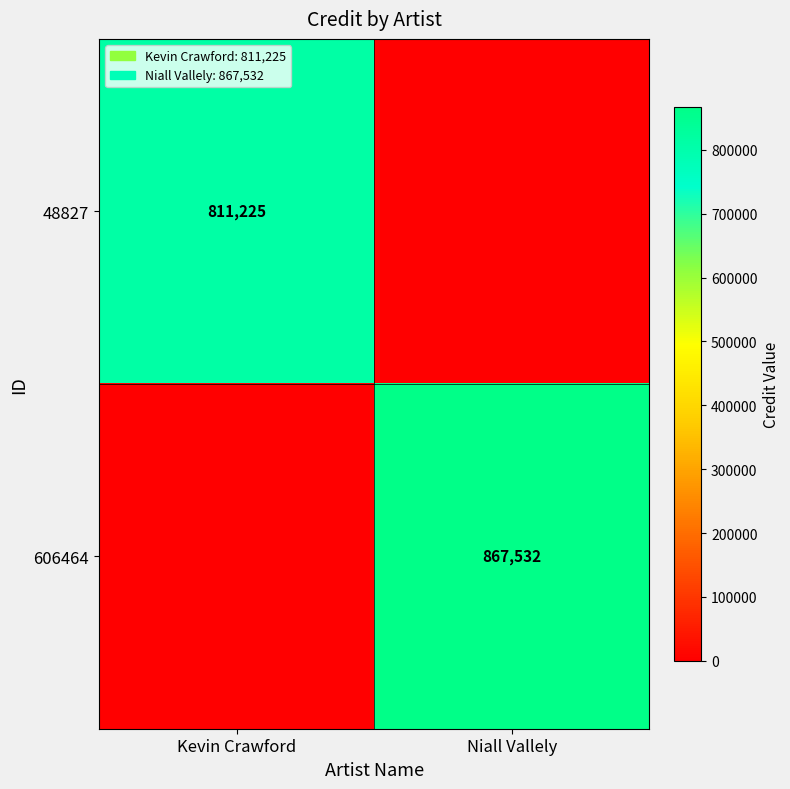

What is the greatest value displayed?

867532